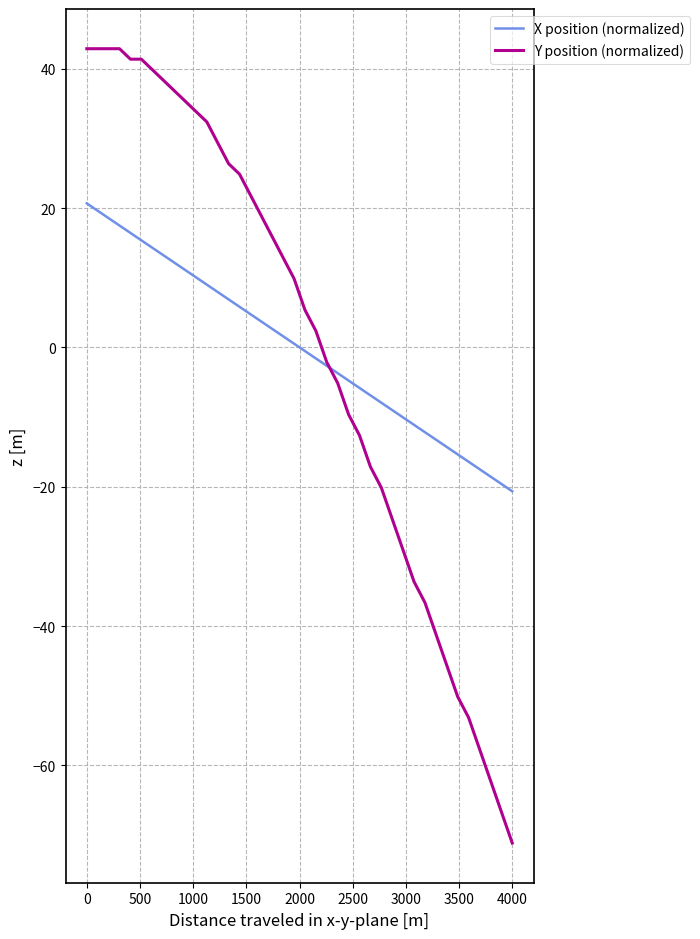

What is the maximum value for X position (normalized)?

20.7